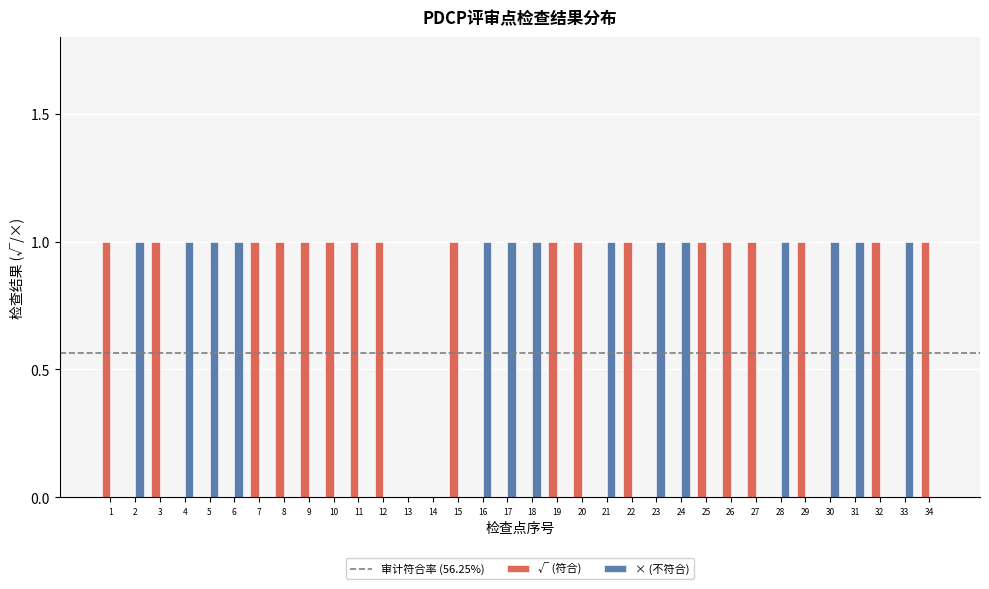

Is the value of √ (符合) at 15 greater than the value of × (不符合) at 11?

Yes